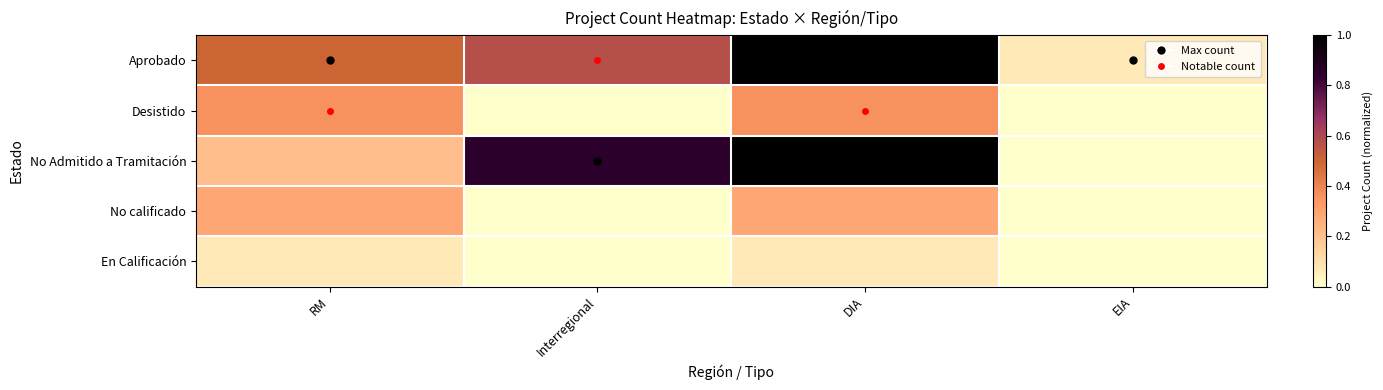

Which category has the highest value across all series?

DIA